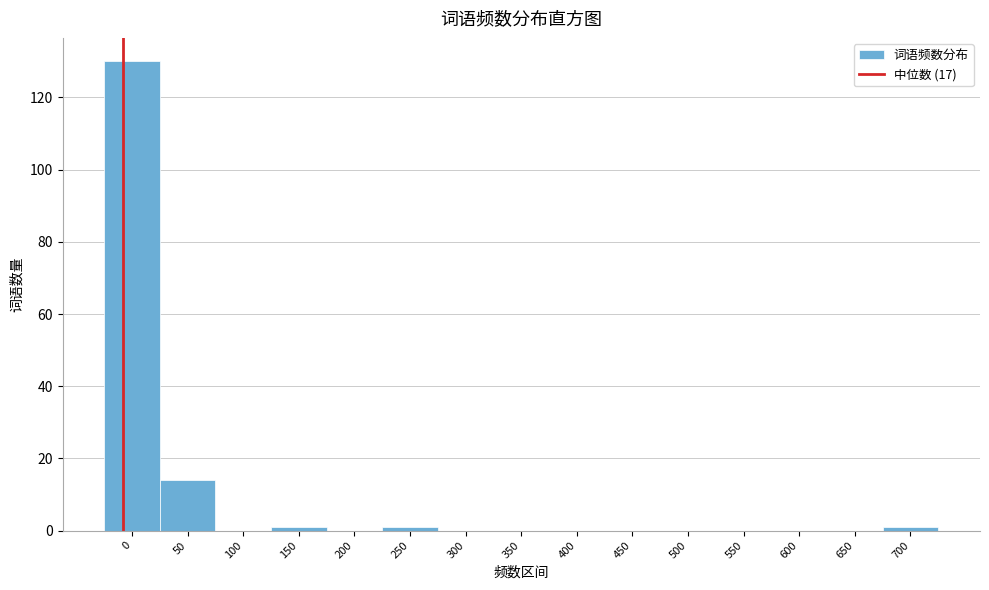

Reading right to left, extract all data points from this chart.

700=1	650=0	600=0	550=0	500=0	450=0	400=0	350=0	300=0	250=1	200=0	150=1	100=0	50=14	0=130